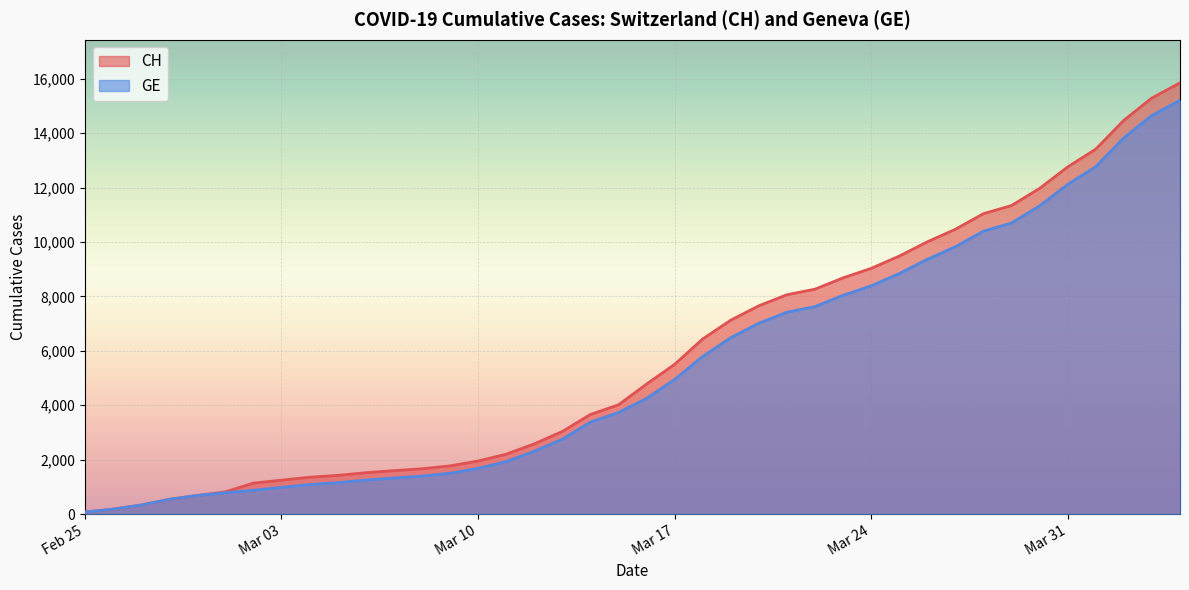

True or false: GE and CH intersect in this chart.

False